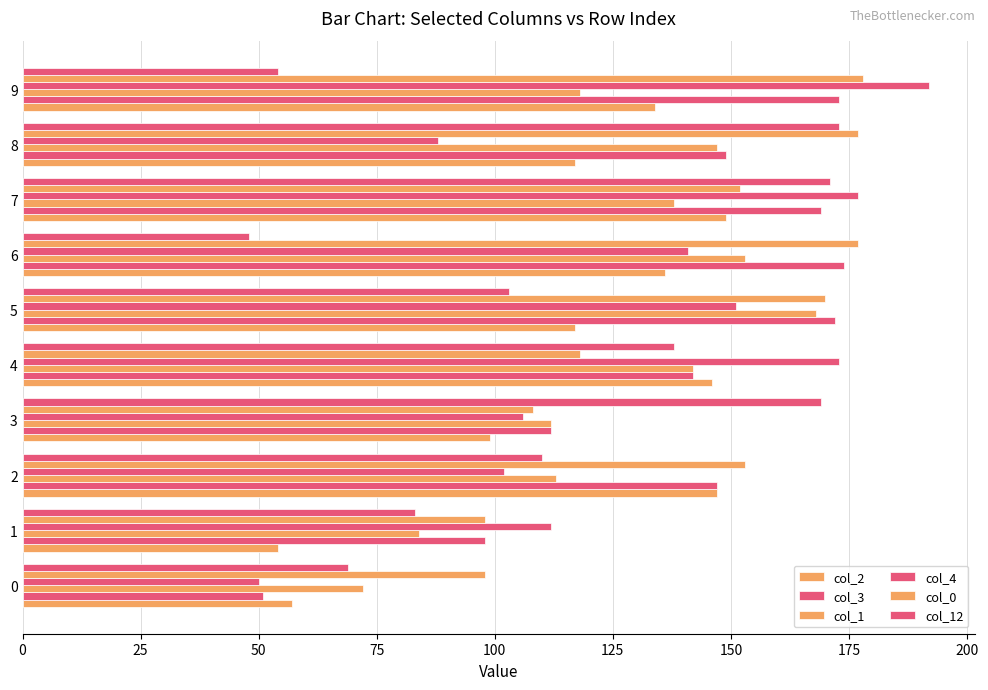

What is the difference between the maximum and minimum values in the col_2 series?

95